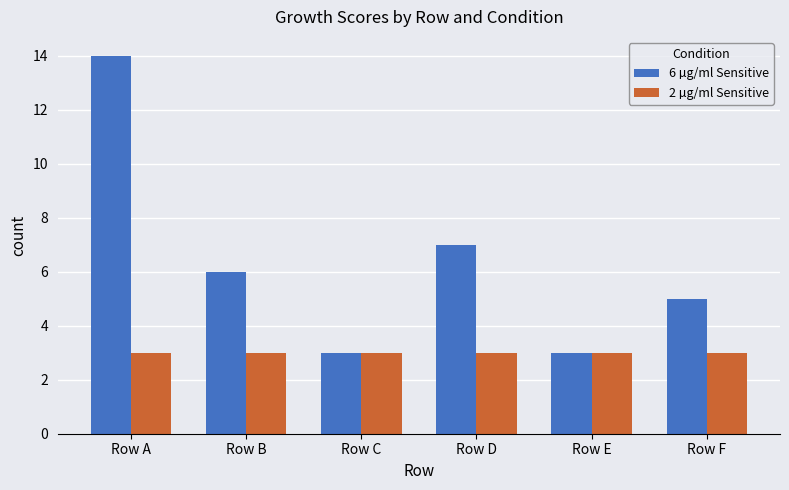

Which series has the largest total across all categories?

6 µg/ml Sensitive